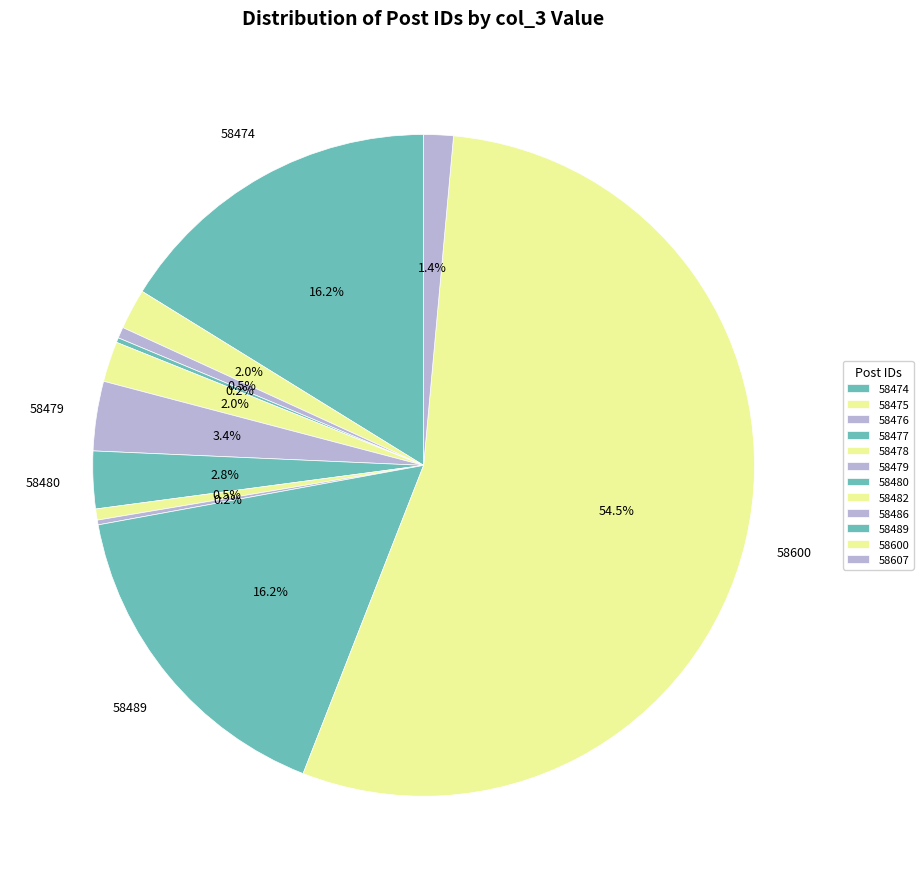

Combined, what portion of the pie is 58478 and 58480?

4.8%